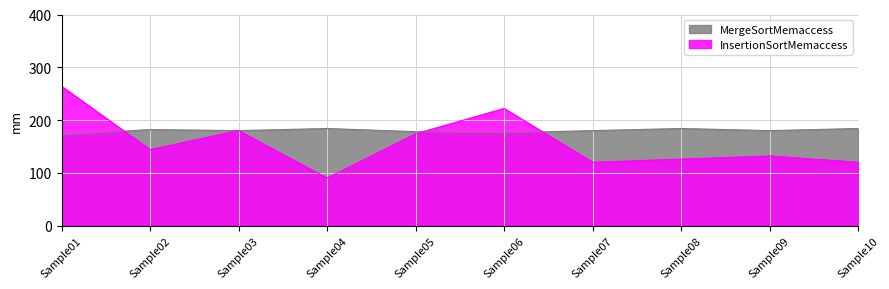

Reading right to left, list all the values displayed in this chart.

InsertionSortMemaccess: 120	132	126	120	222	174	90	180	144	264
MergeSortMemaccess: 184	180	184	180	176	178	184	180	182	172